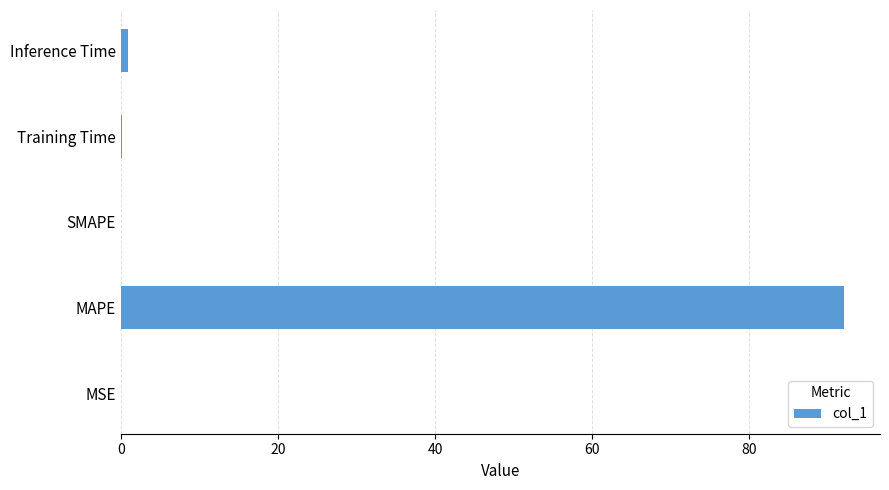

What is the sum of all values?

93.2